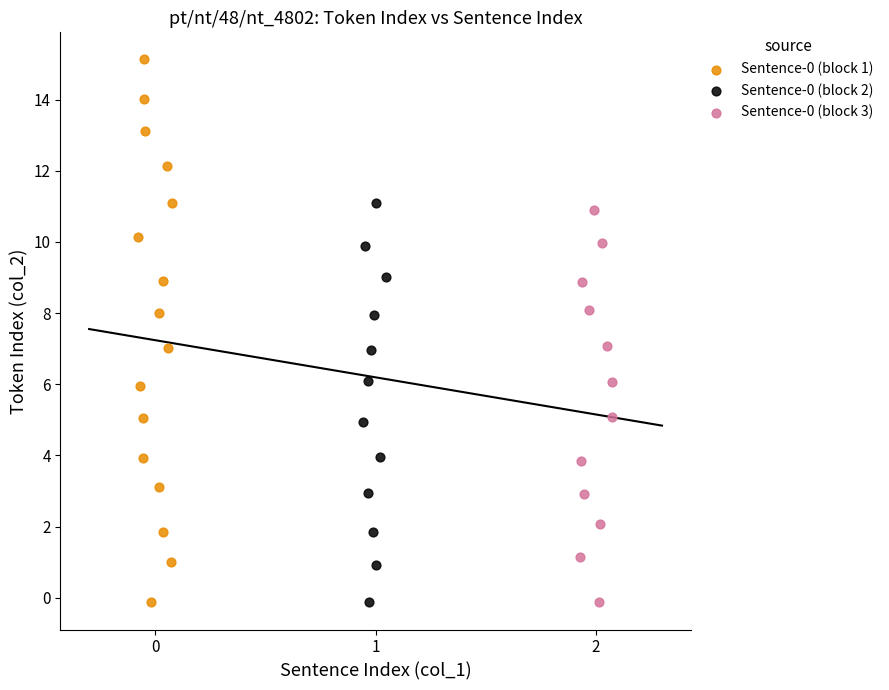

Which series has the largest Y range (max minus min)?

Sentence-0 (block 1)